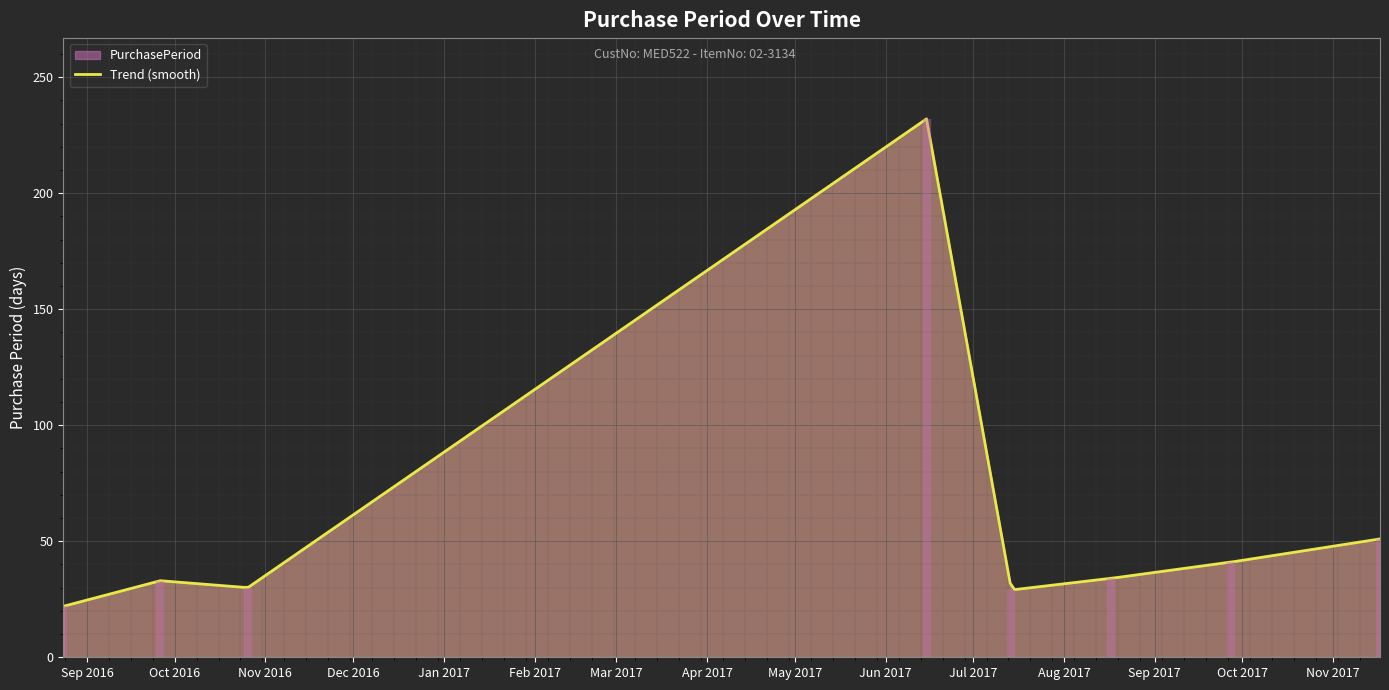

Reading left to right, what are all the values shown in this chart?

2016-08-24=22	2016-09-26=33	2016-10-26=30	2017-06-15=232	2017-07-14=29	2017-08-17=34	2017-09-27=41	2017-11-17=51